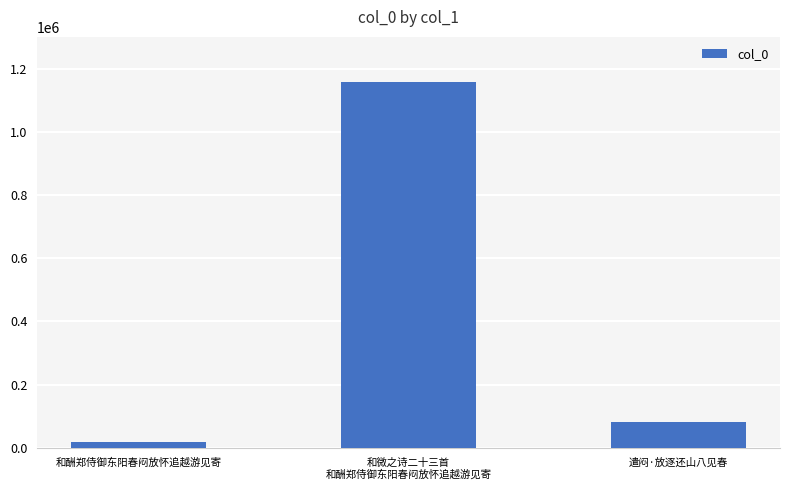

What position from the left is 遣闷·放逐还山八见春?

3